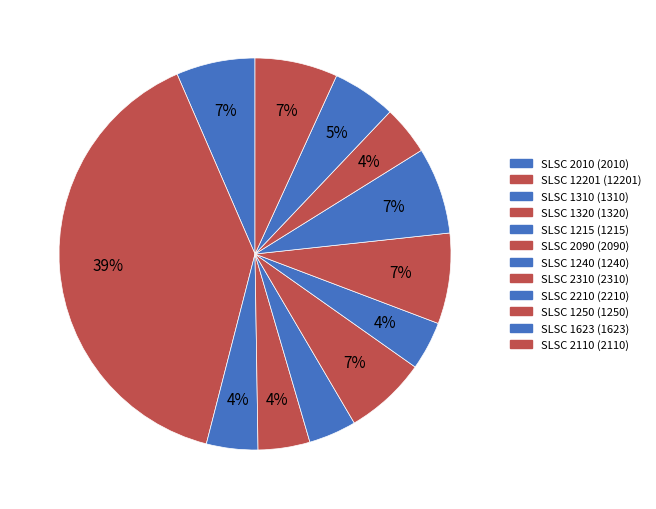

Which slice is the largest?

12201